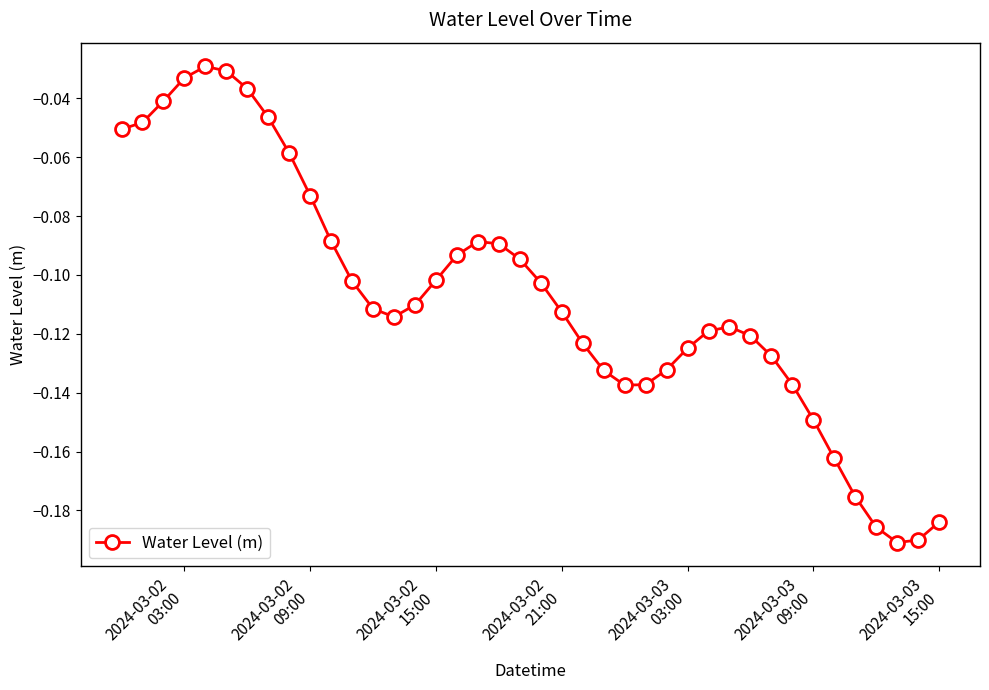

What is the difference between the second highest and second lowest values?

0.2